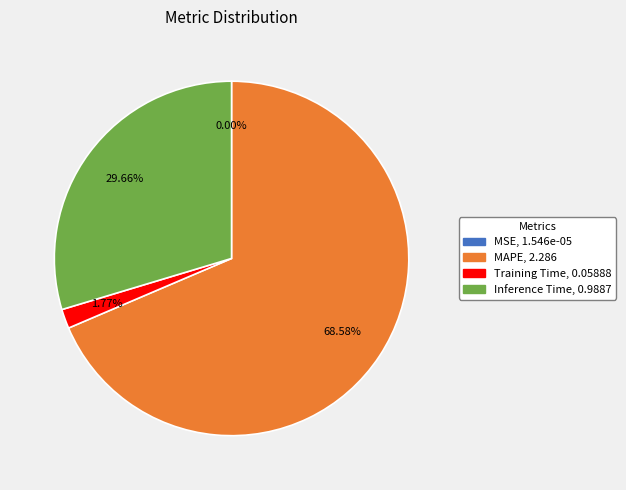

Does any single category account for the majority?

Yes